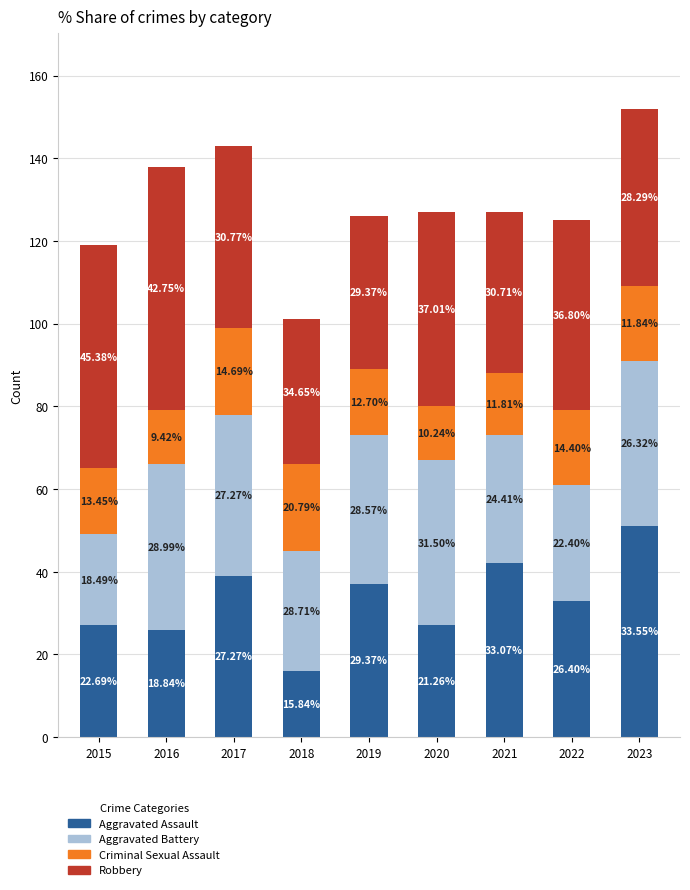

Which series has the largest range (max minus min)?

Aggravated Assault